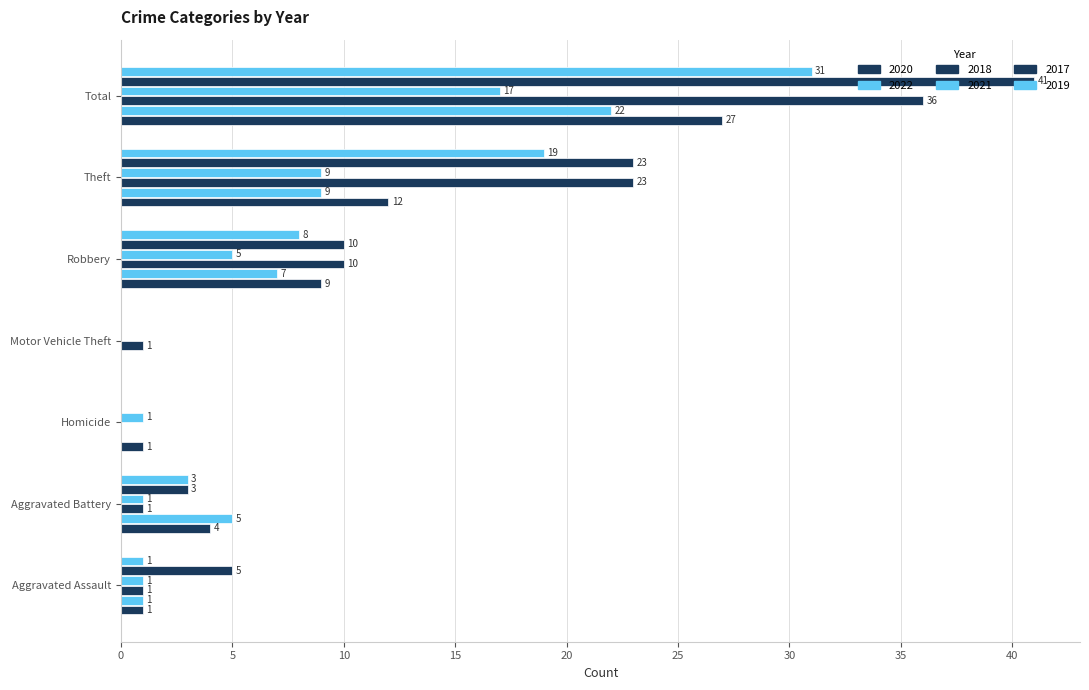

Count the number of categories in the chart.

7